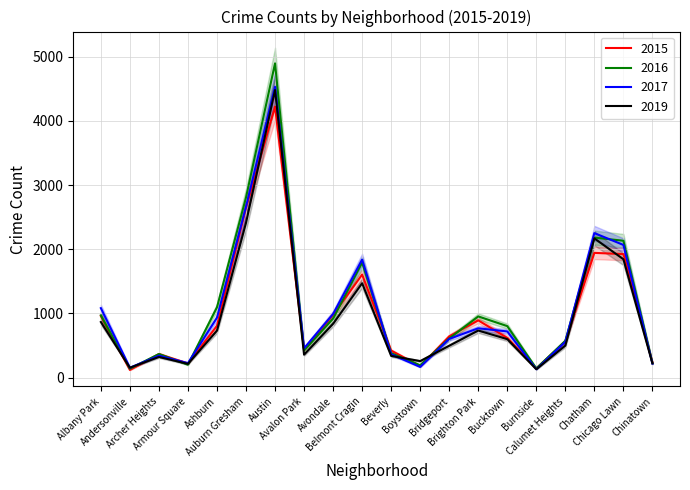

What is the maximum value for 2017?

4533